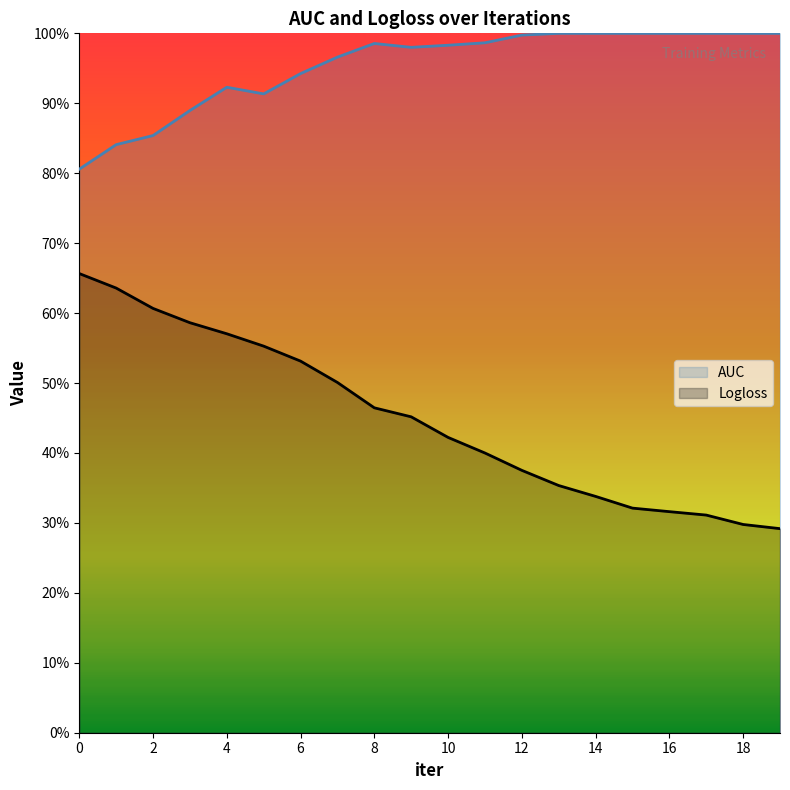

Where is Logloss nearest to the value 0?

19